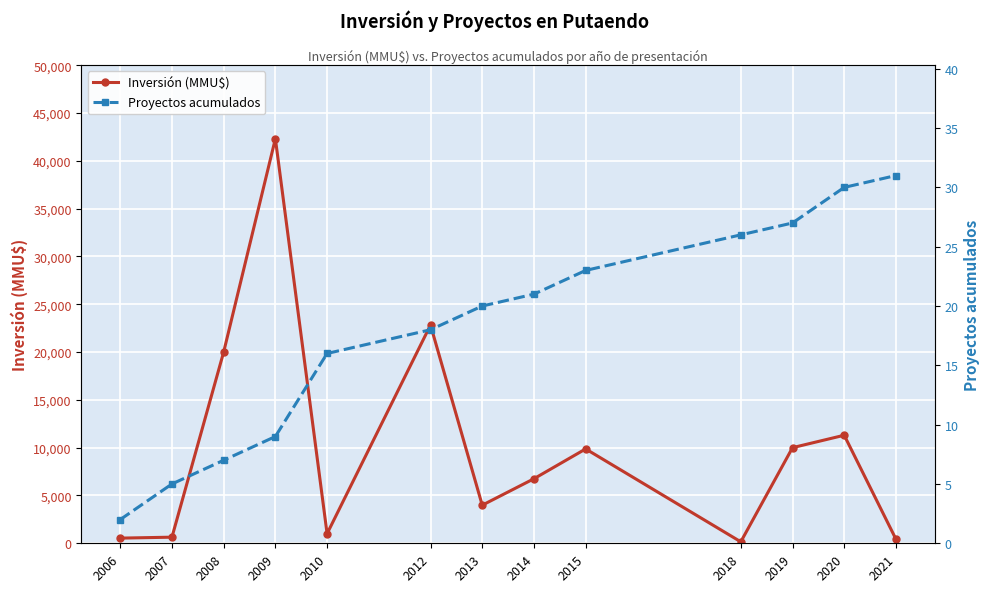

Reading left to right, what are all the values shown in this chart?

Inversión (MMU$): 540	639	20000	42314	1005	22824	3985	6750	9868	154	10000	11300	430
Proyectos acumulados: 2	5	7	9	16	18	20	21	23	26	27	30	31